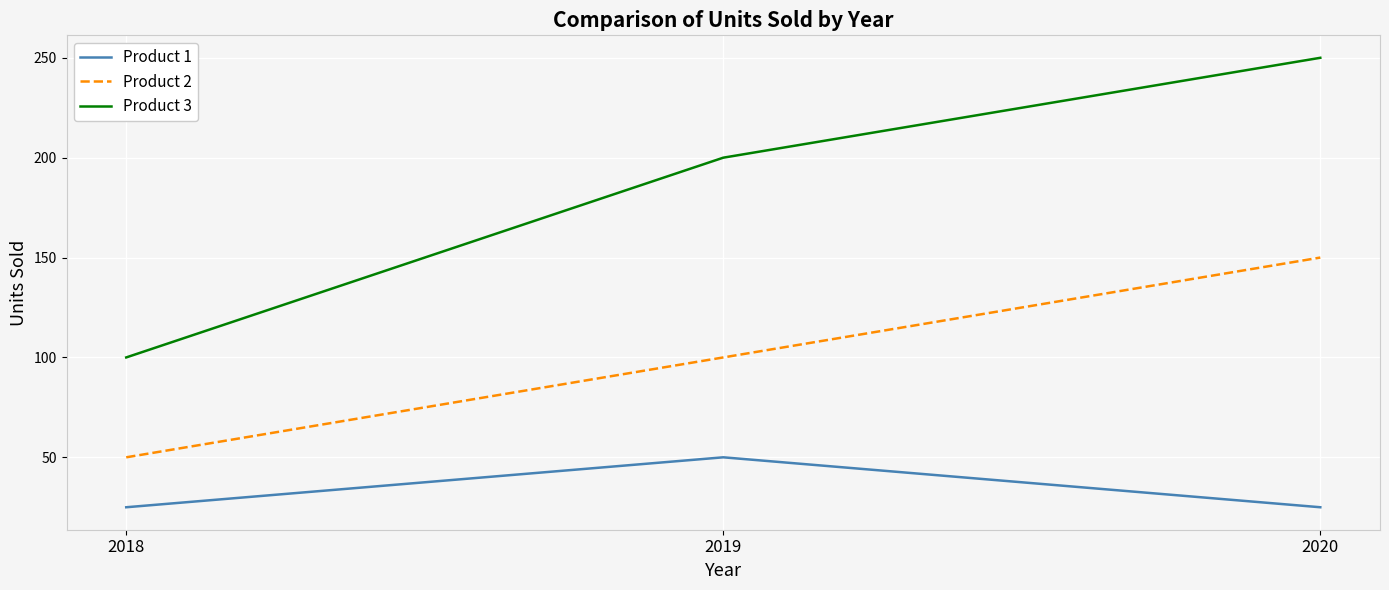

What is the difference between the highest and lowest values at 2020?

225